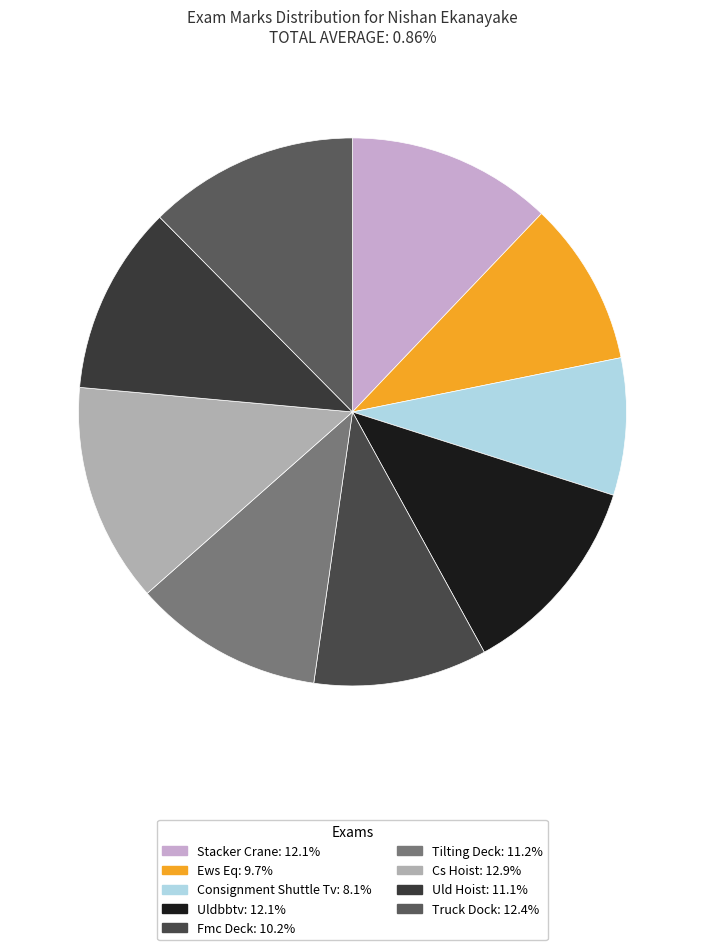

What percentage is the Tilting Deck slice, to the nearest percent?

11%